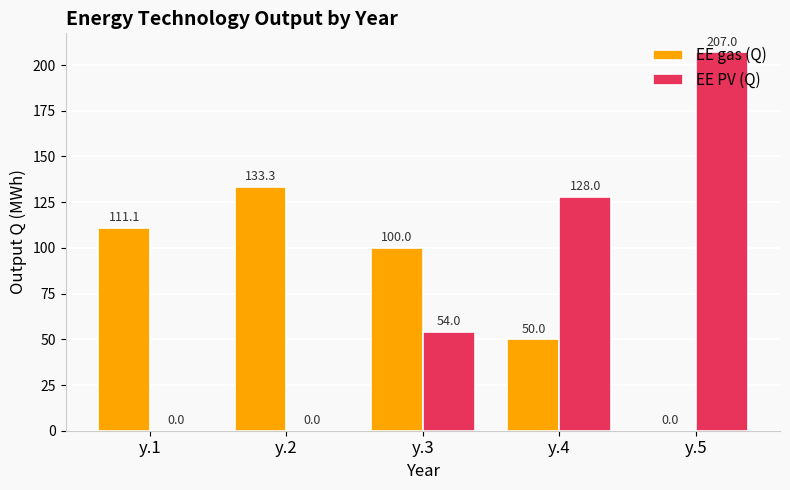

What is the sum of all EE gas (Q) values?

394.4